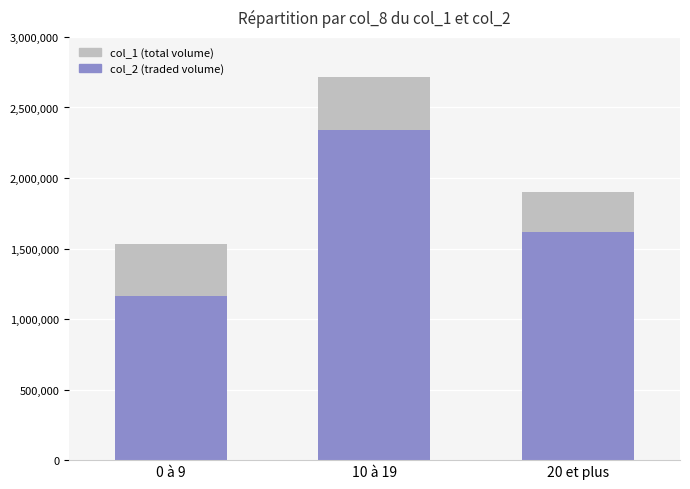

Reading left to right, what are all the values shown in this chart?

col_1: 1534000	2717000	1901000
col_2: 1161520	2339650	1620590